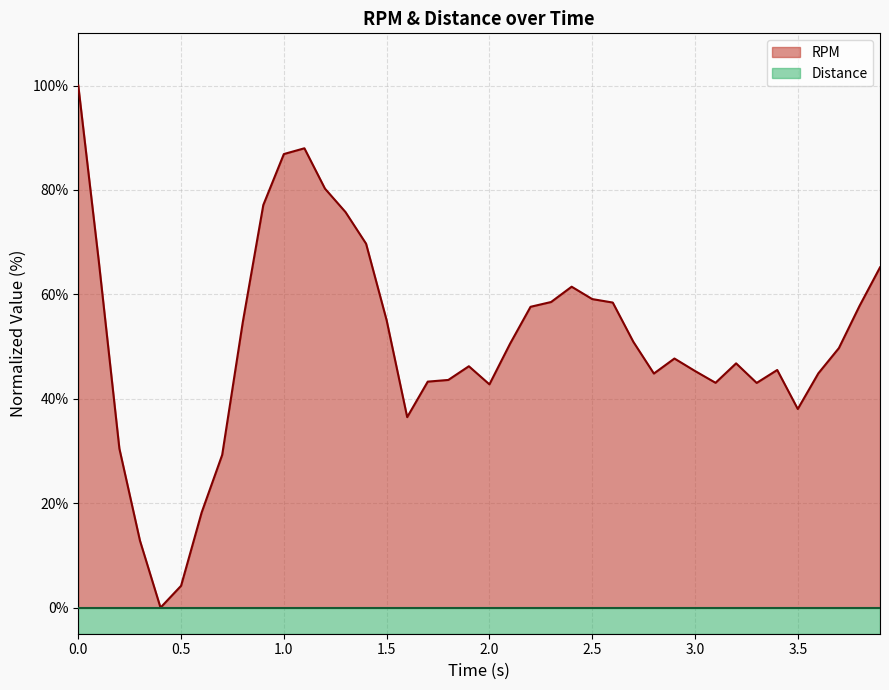

Does the chart display data point markers on the line(s)?

No